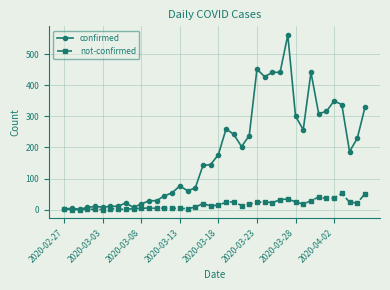

Which series has the largest range (max minus min)?

confirmed